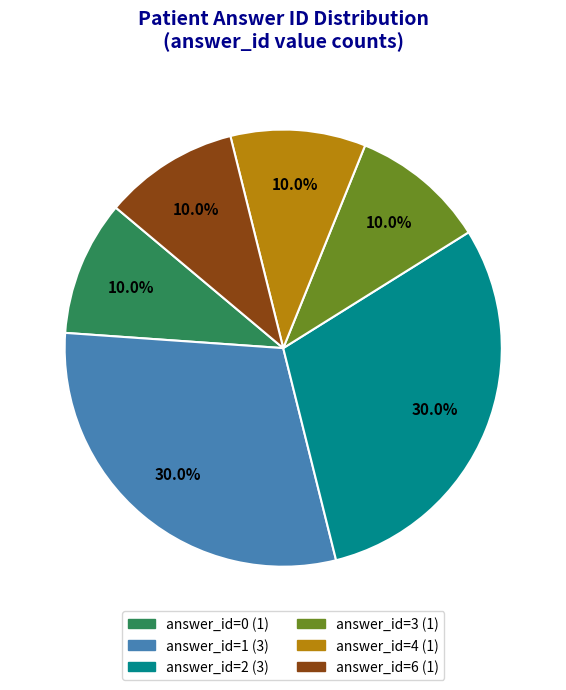

Does any single category account for the majority?

No